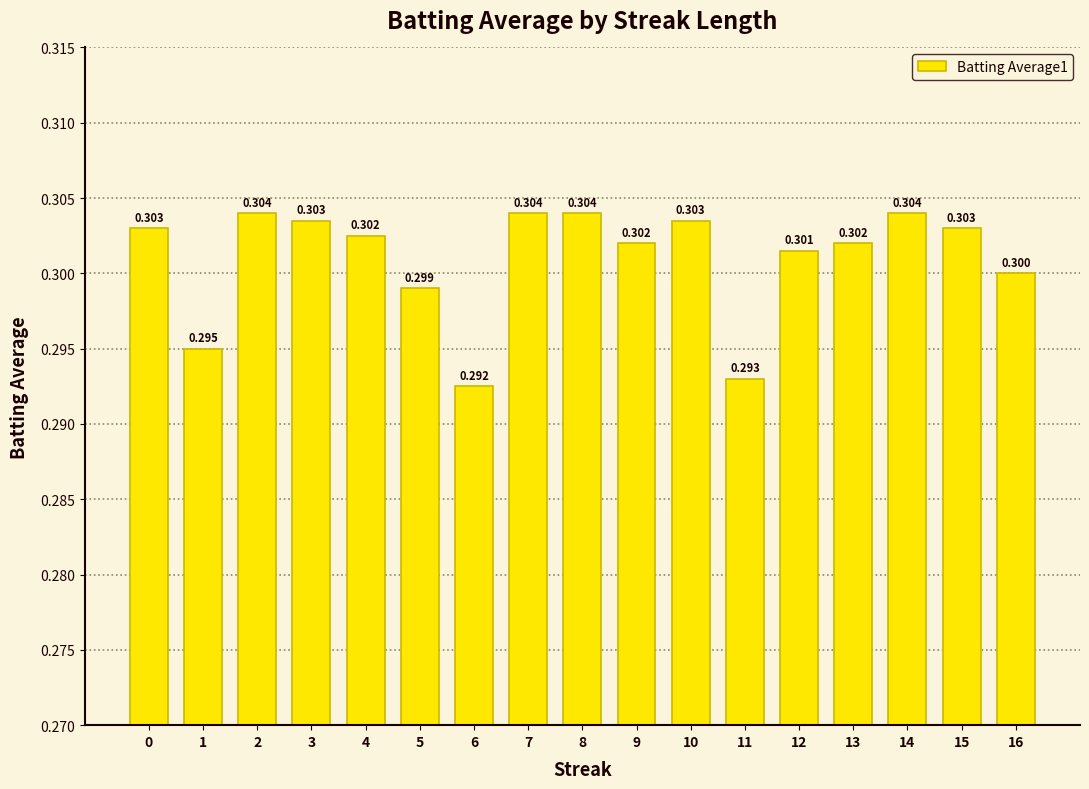

List the labels in order of value, smallest first.

6, 11, 1, 5, 16, 12, 9, 13, 4, 0, 15, 3, 10, 2, 7, 8, 14